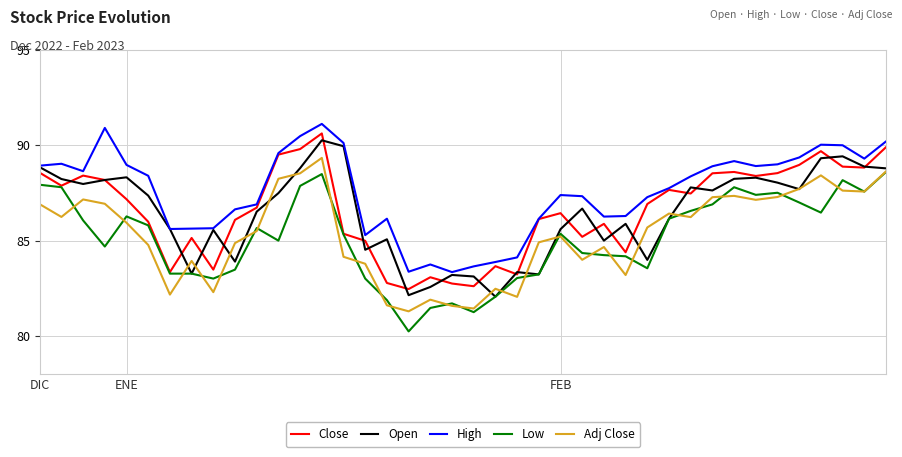

What is the minimum value for Adj Close?

81.3